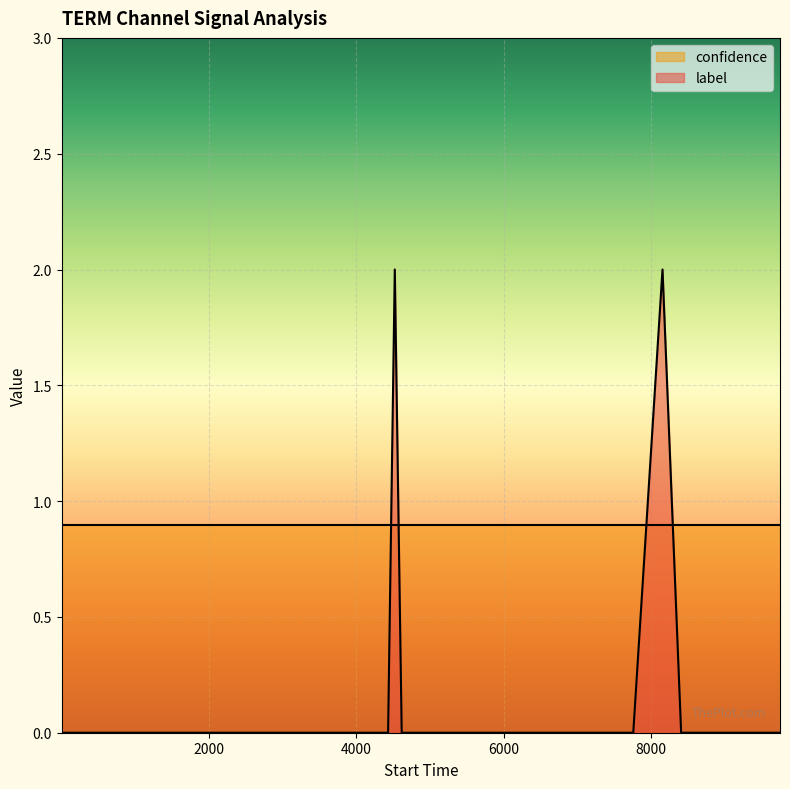

What is the maximum value for confidence?

0.9